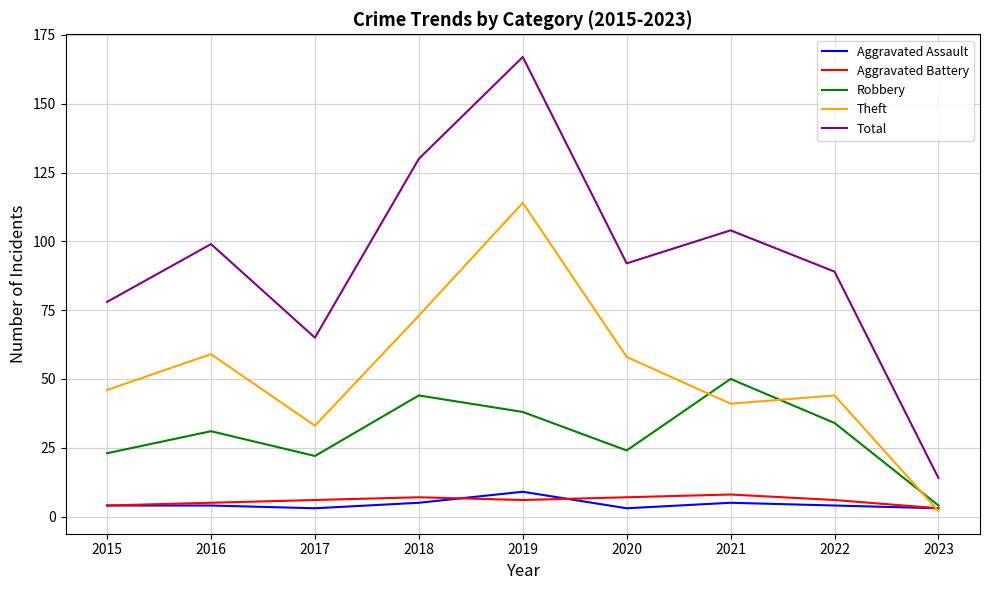

Reading left to right, list all the values displayed in this chart.

Aggravated Assault: 4	4	3	5	9	3	5	4	3
Aggravated Battery: 4	5	6	7	6	7	8	6	3
Robbery: 23	31	22	44	38	24	50	34	4
Theft: 46	59	33	73	114	58	41	44	2
Total: 78	99	65	130	167	92	104	89	14